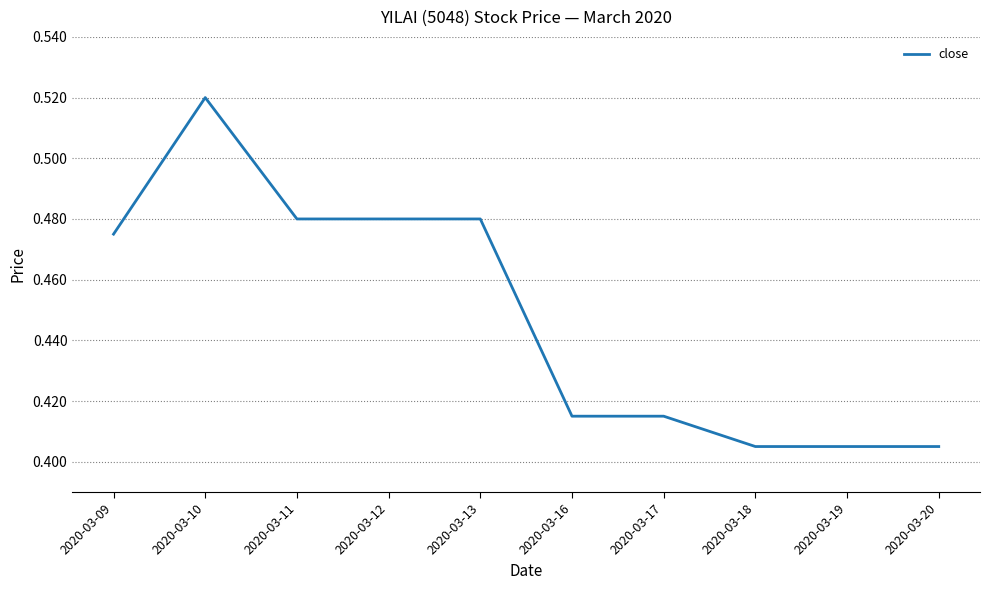

Which label corresponds to the largest value in the chart?

2020-03-10